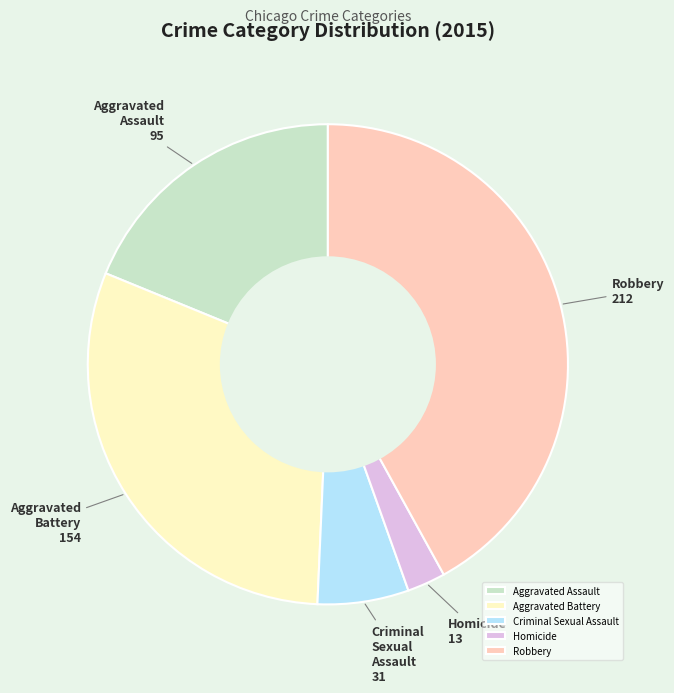

Is there any slice that represents more than half of the pie?

No